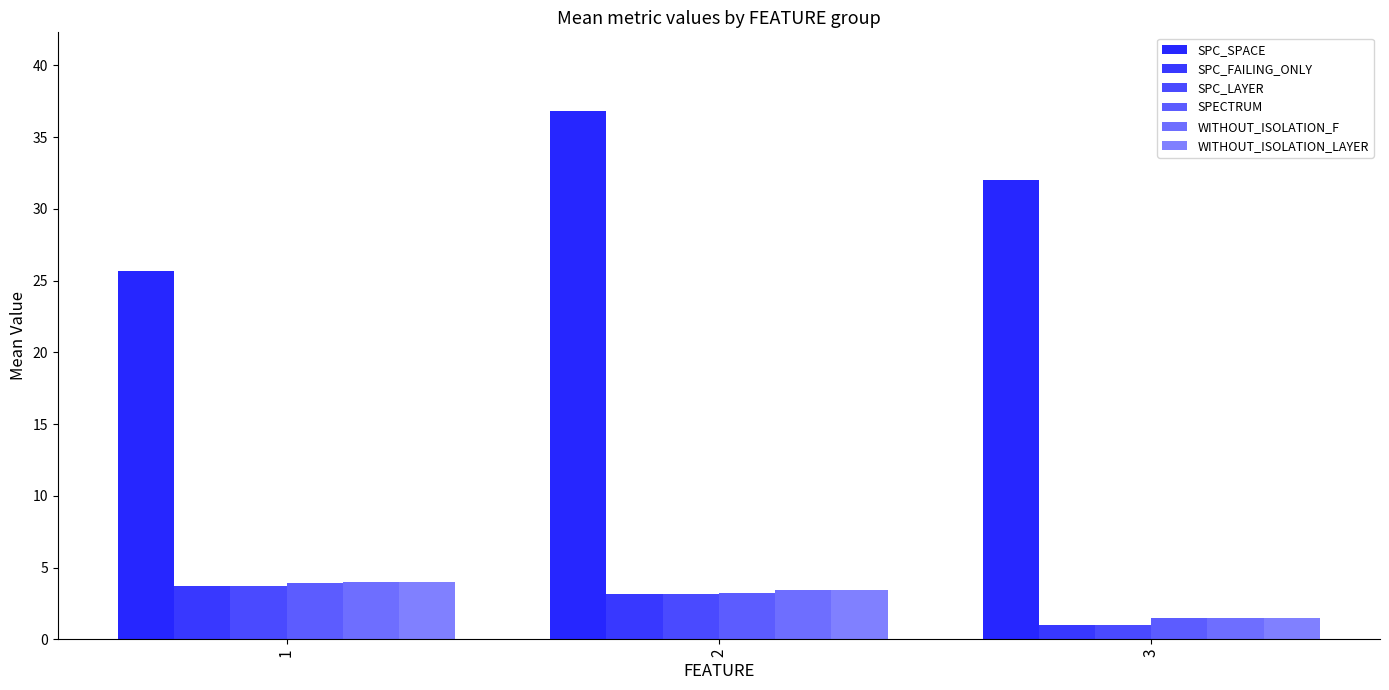

At which label does SPC_LAYER reach its minimum?

3